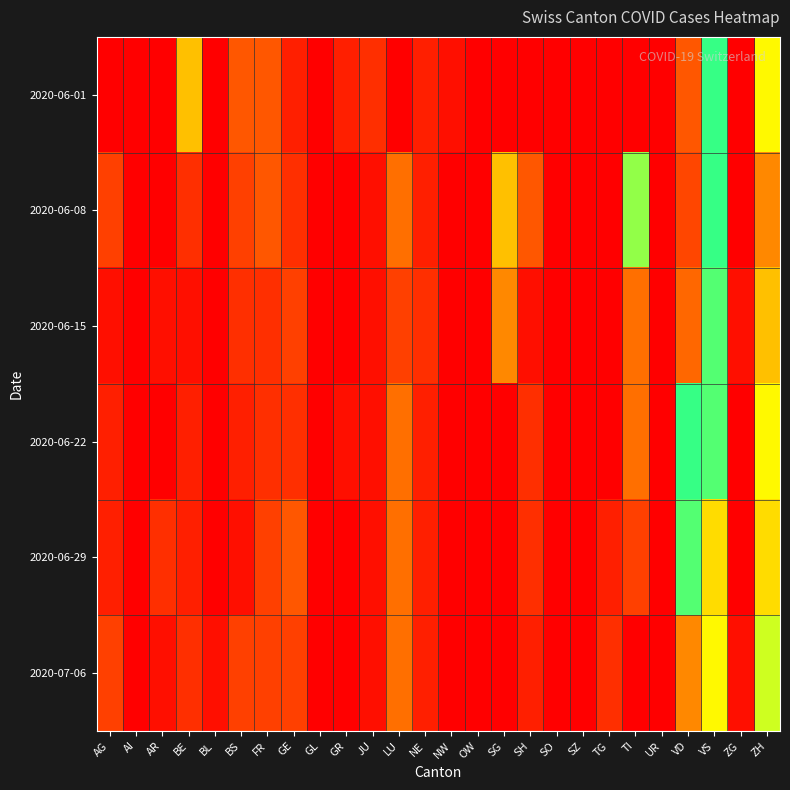

What is the greatest value displayed?

28